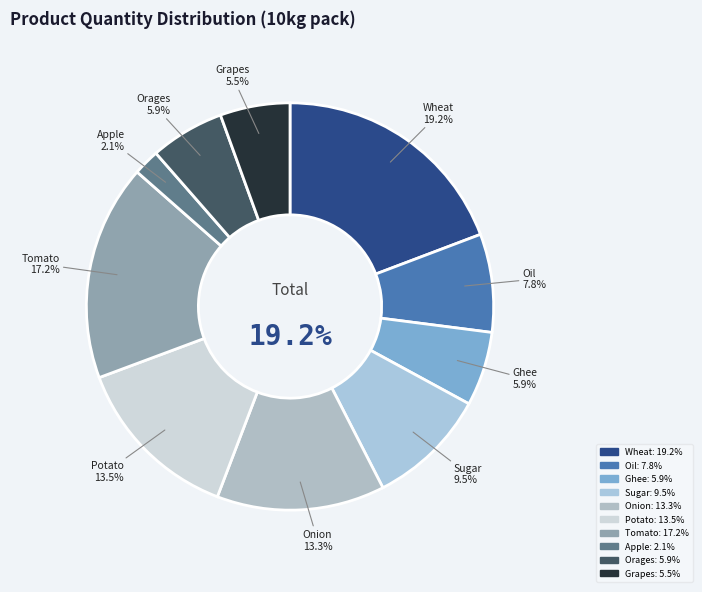

Which slice is the smallest?

Apple